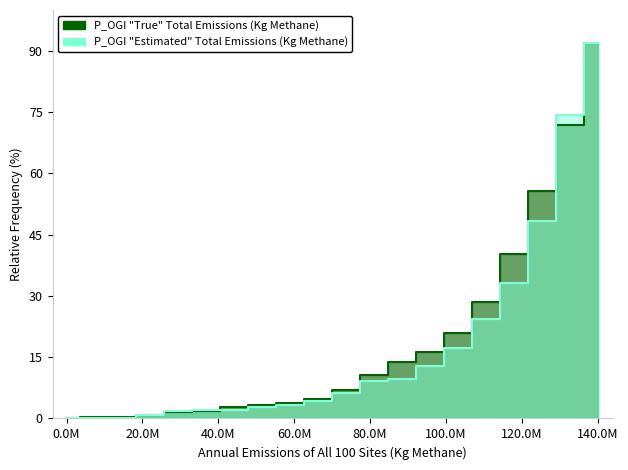

What is the average value of the CH series?

18.8